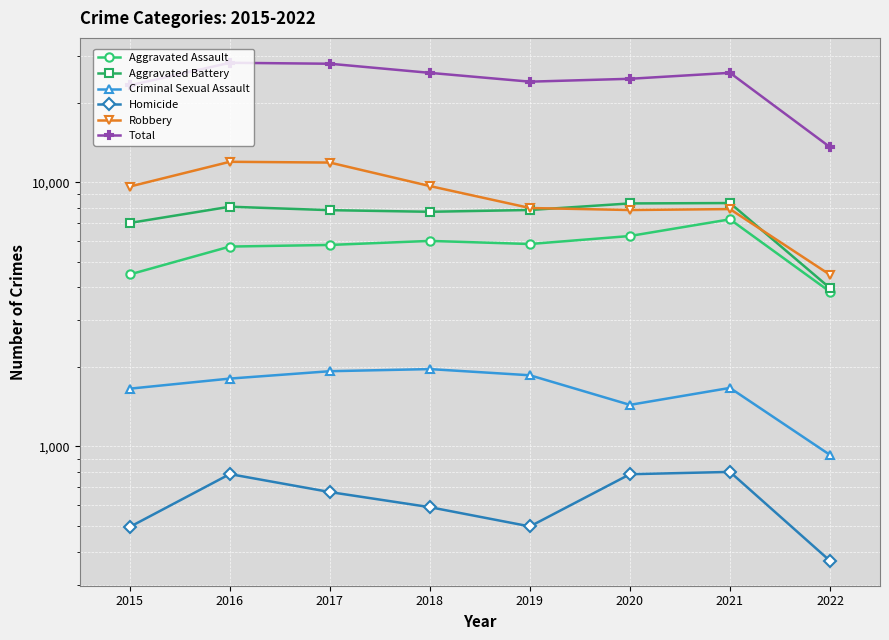

At which label does Criminal Sexual Assault reach its peak?

2018